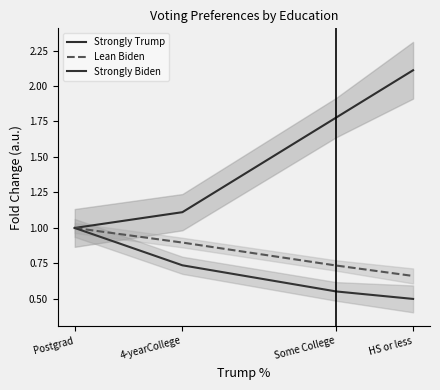

The Strongly Biden series shows 0.2 at HS or less. True or false?

False